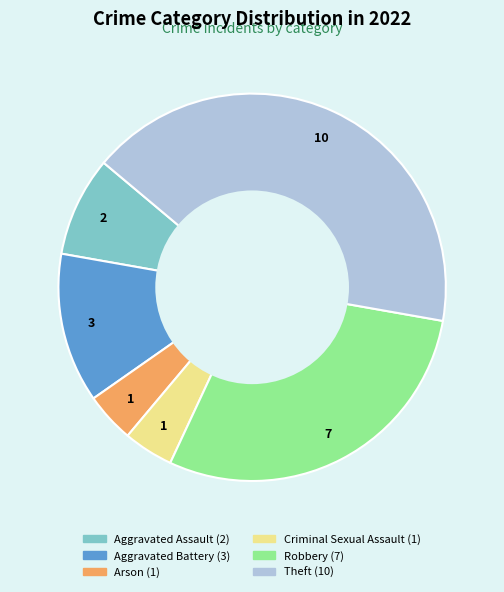

How many segments does this pie chart have?

6